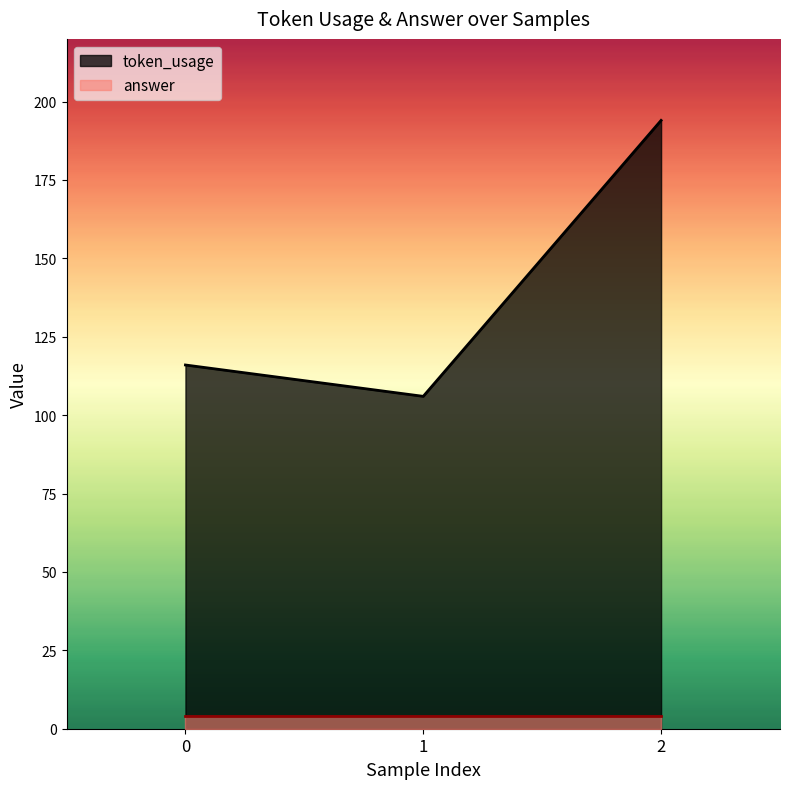

What is the approximate value at 1, to the nearest 10?

110